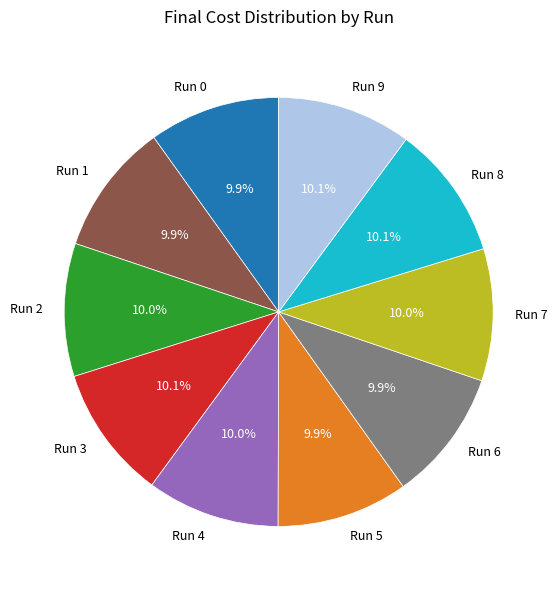

True or false: Run 1 accounts for 10% of the total.

True